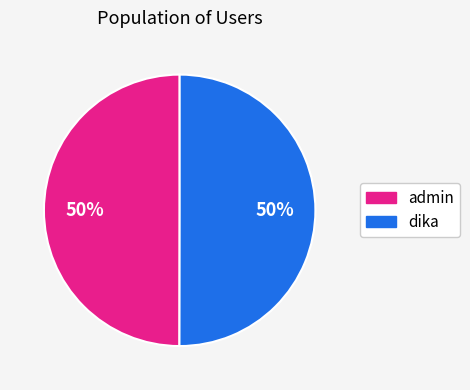

Approximately how many times larger is the value at dika compared to admin?

1.0